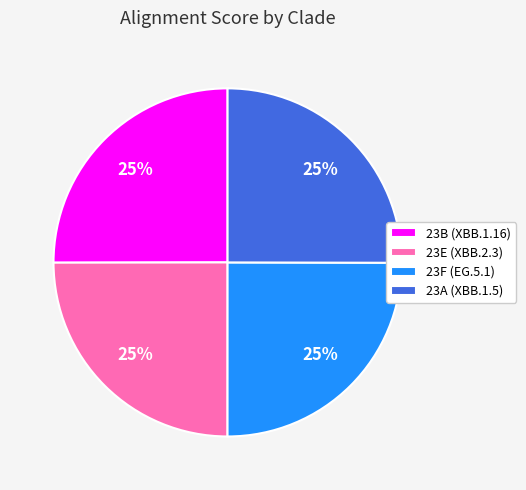

Is it true that 23A (XBB.1.5) is 25% of the pie?

True